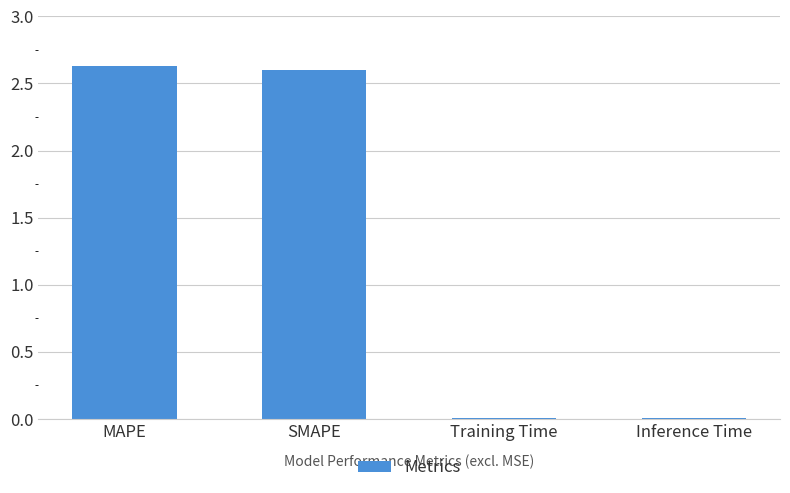

The chart shows a value of 1.1 at SMAPE. True or false?

False